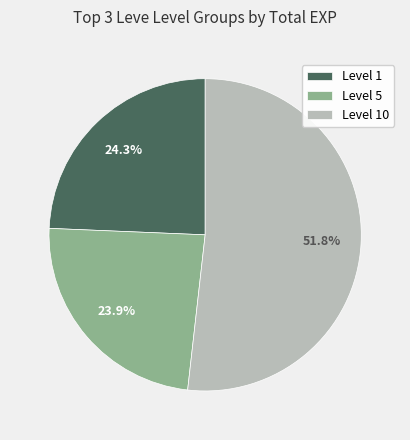

What is the largest slice in the pie chart?

Level 10